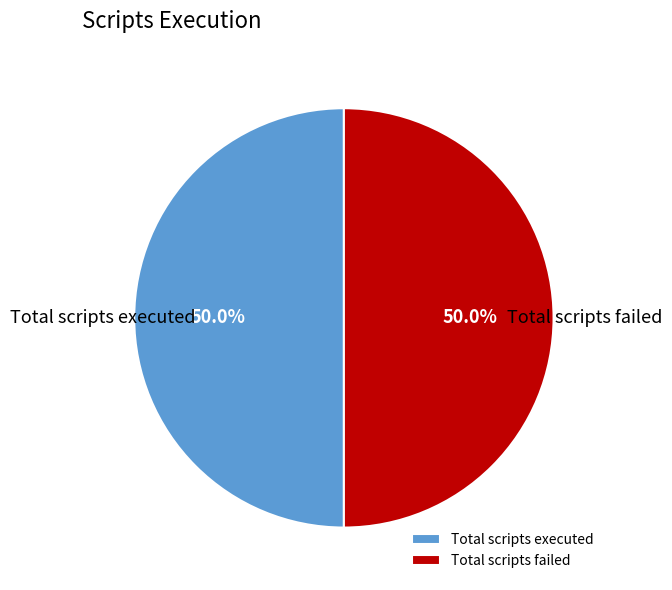

The Total scripts executed slice represents 44% of the pie. True or false?

False